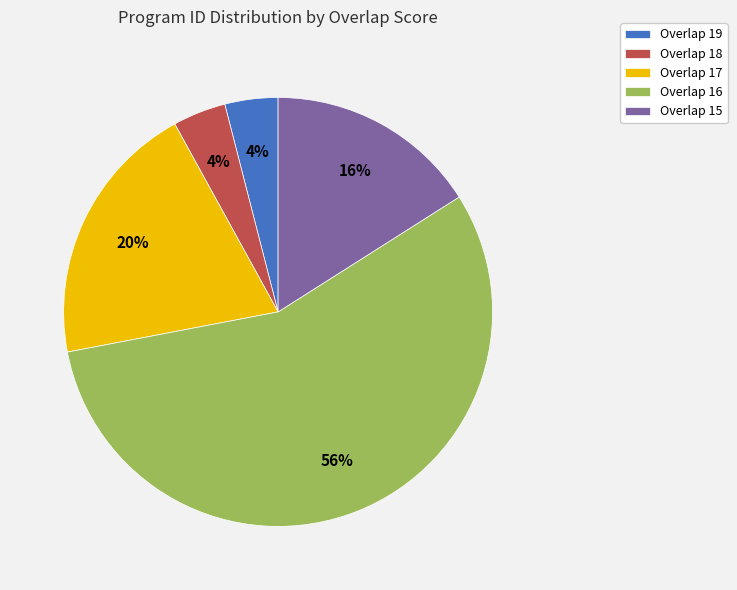

Which category has the biggest portion of the pie?

Overlap 16